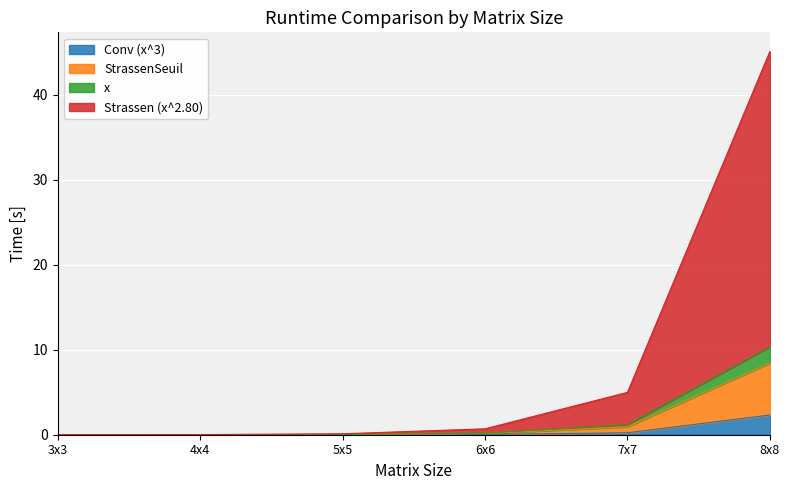

At which category is the sum across all series the highest?

8x8